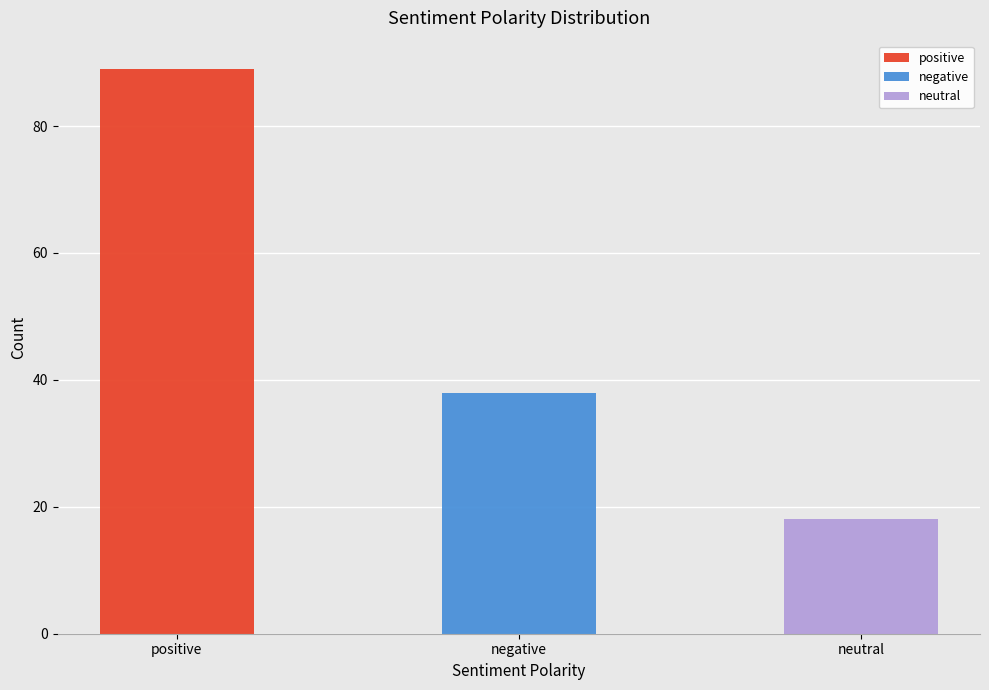

What is the label of the 2nd bar from the right?

negative